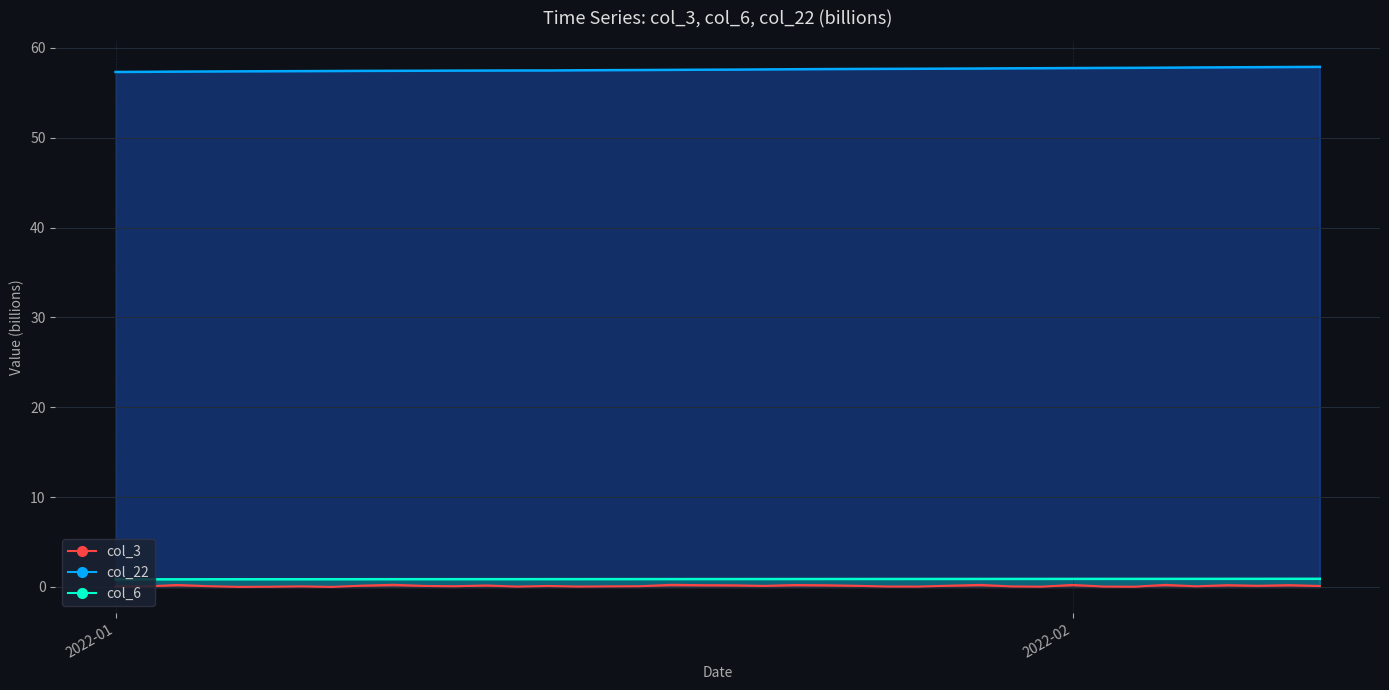

Which series has the largest total across all categories?

col_7